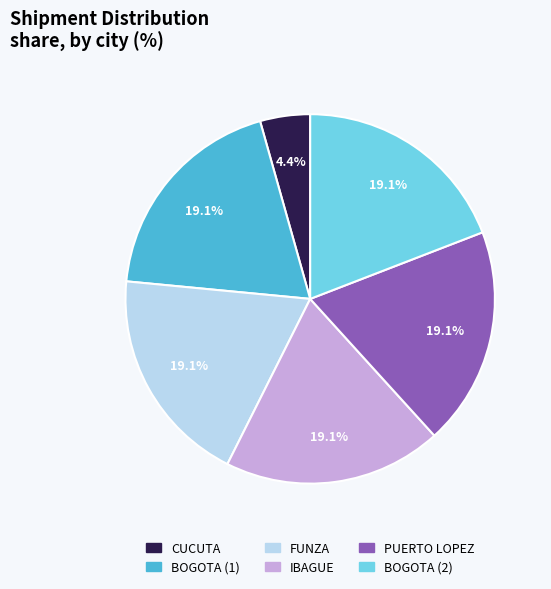

Which category has the smallest portion of the pie?

CUCUTA